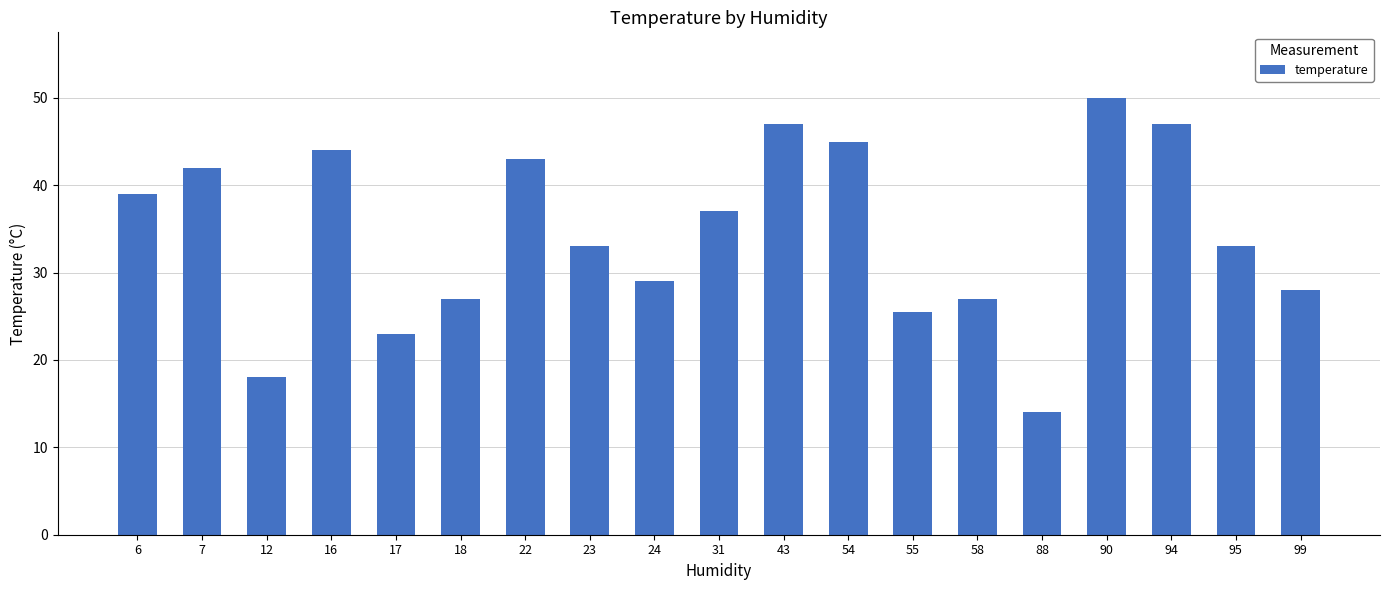

The chart shows a value of 70.4 at 54. True or false?

False